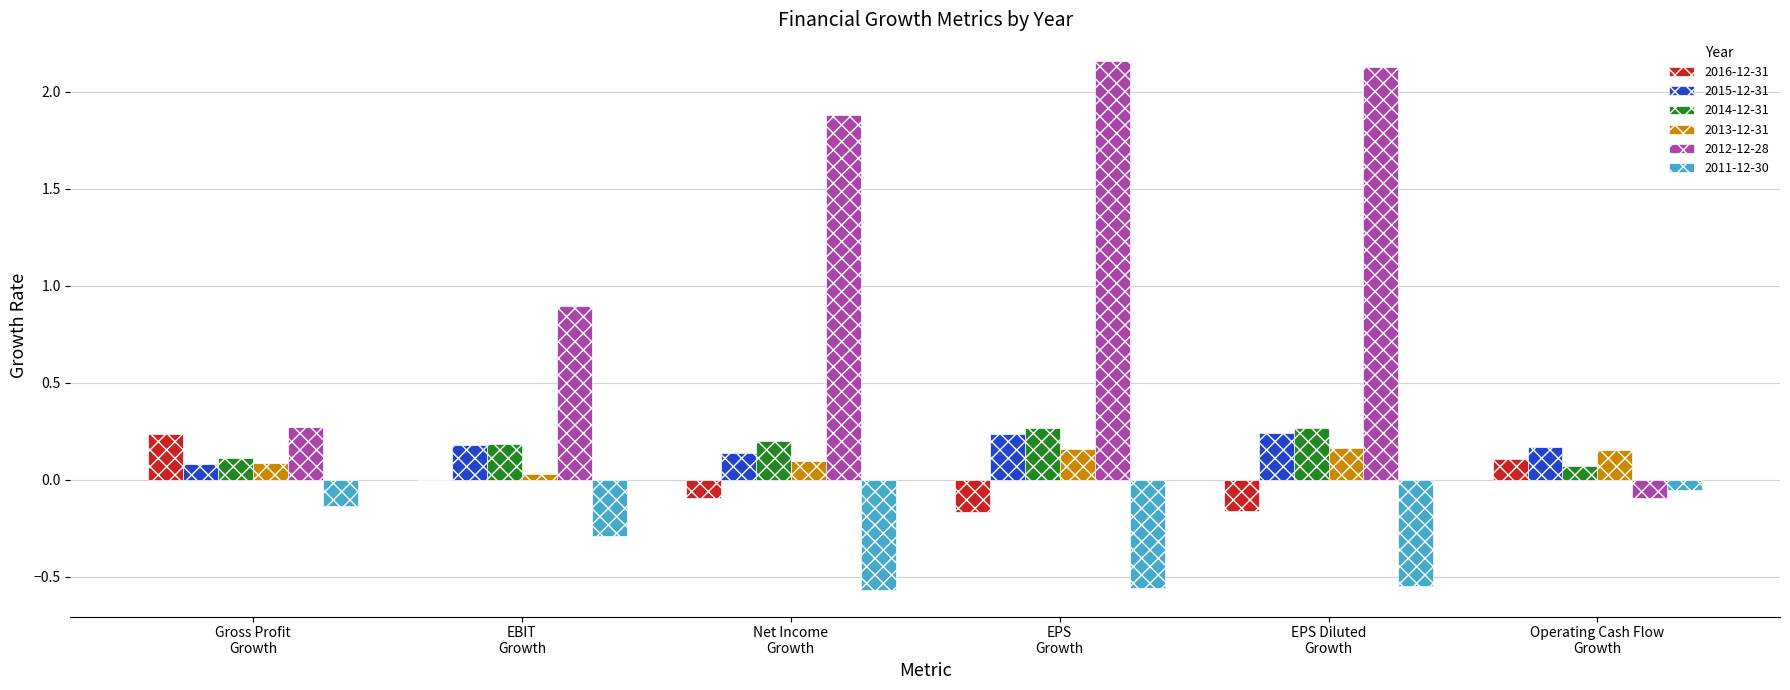

What is the sum of all 2011-12-30 values?

-2.1